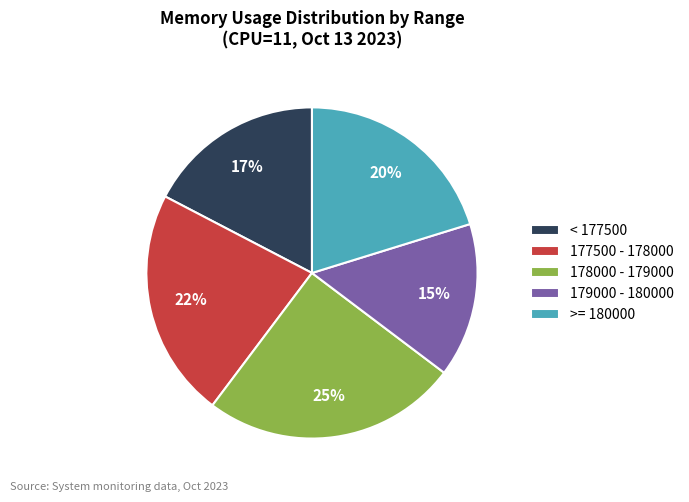

What percentage is the 179000 - 180000 slice, to the nearest percent?

15%